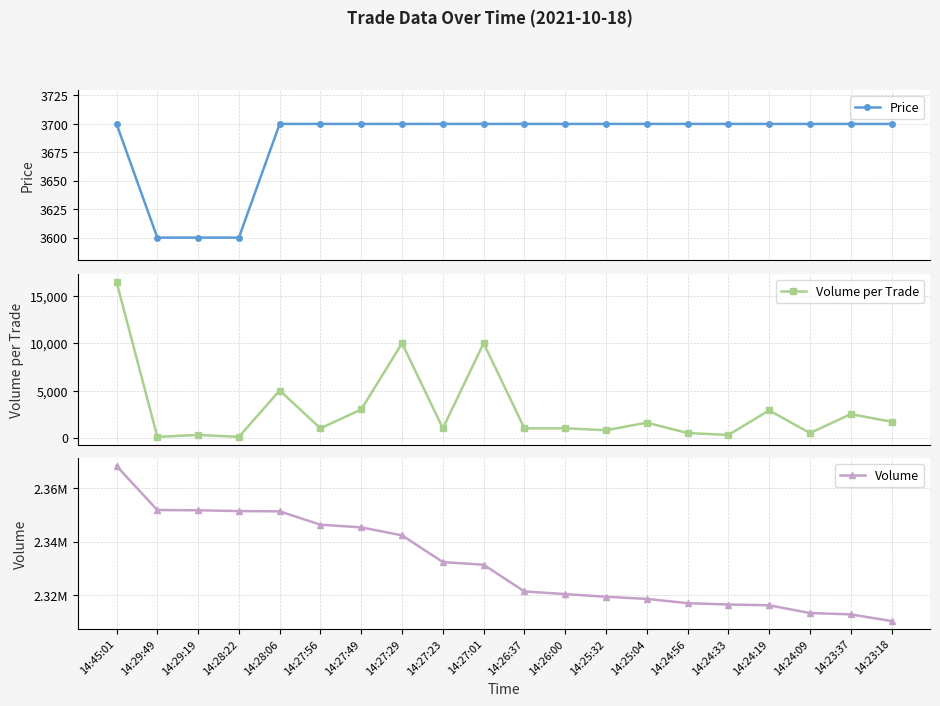

What is the total value across all series at 14:28:22?

2355187